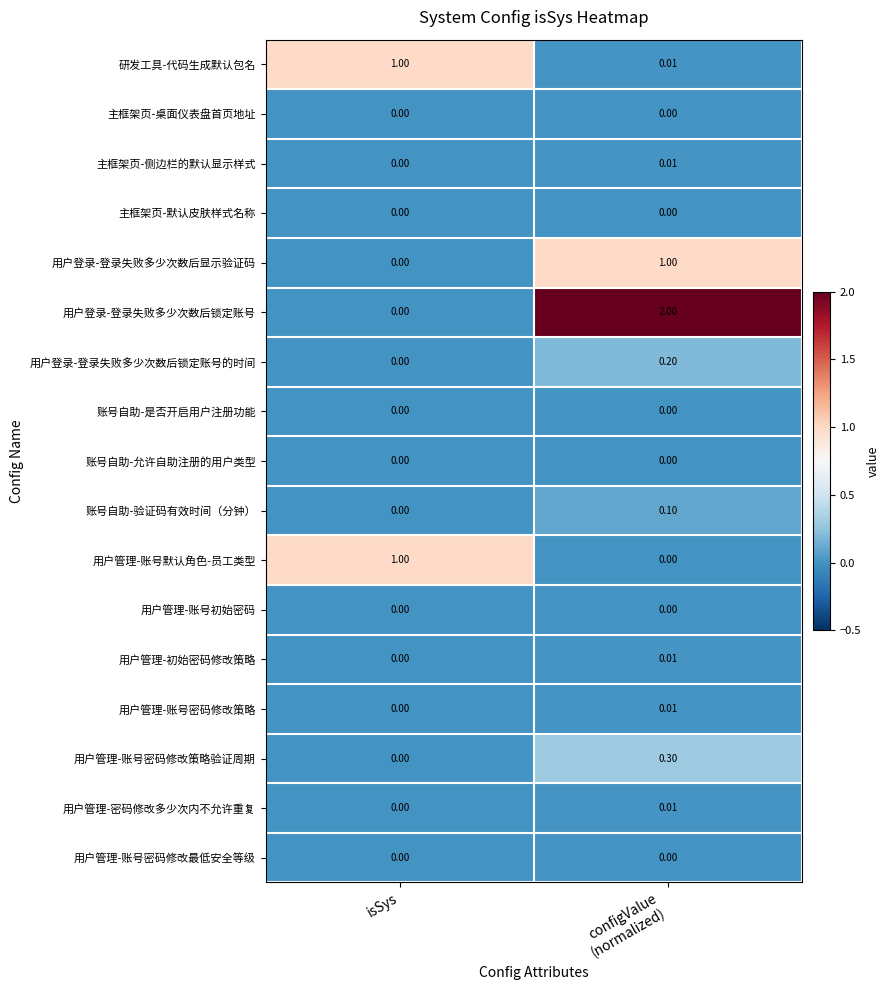

Which series has the largest total across all categories?

用户登录-登录失败多少次数后锁定账号